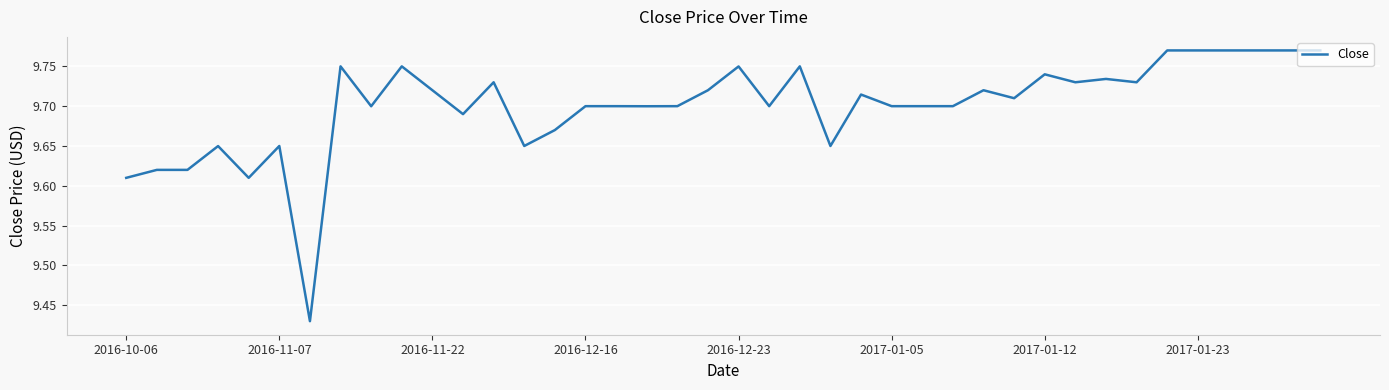

What is the difference between the maximum and minimum values?

0.3